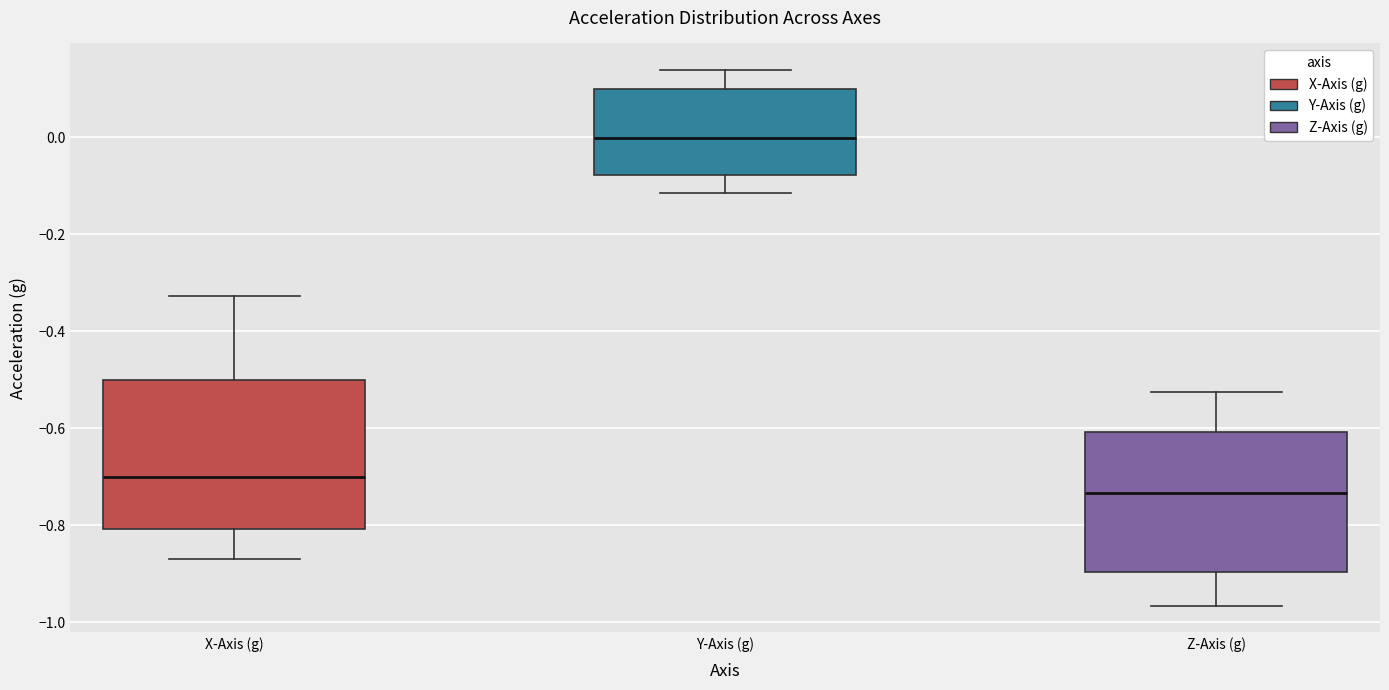

Reading left to right, transcribe this box plot: for each box, give where its median line is, the range the box spans, and where its two whiskers end, as read against the y-axis. The values are not printed on the chart, so give them approximately, as read against the axis.

X-Axis (g): median -0.70, box -0.80 to -0.50, whiskers -0.88 to -0.32
Y-Axis (g): median 0.00, box -0.08 to 0.10, whiskers -0.12 to 0.14
Z-Axis (g): median -0.74, box -0.90 to -0.60, whiskers -0.96 to -0.52